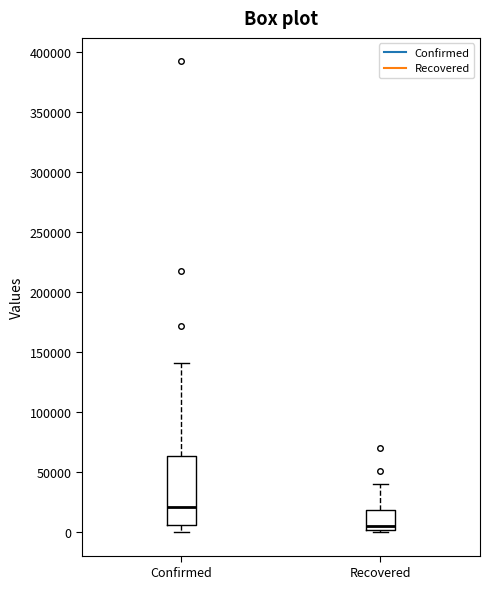

Which box's median line is the lowest?

Recovered